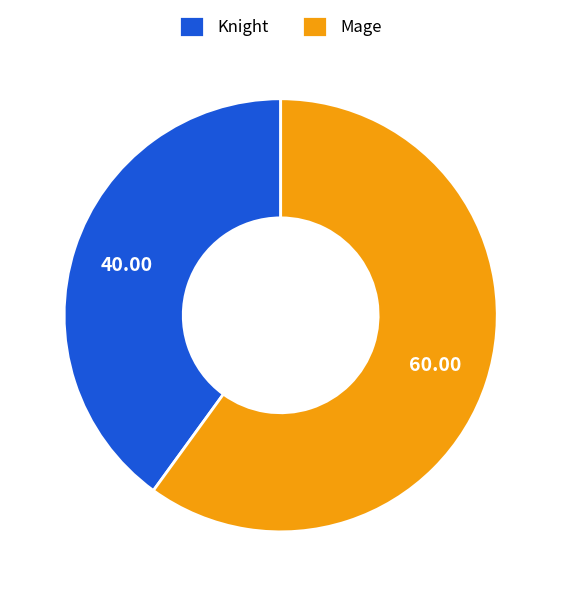

Which category has the biggest portion of the pie?

Mage